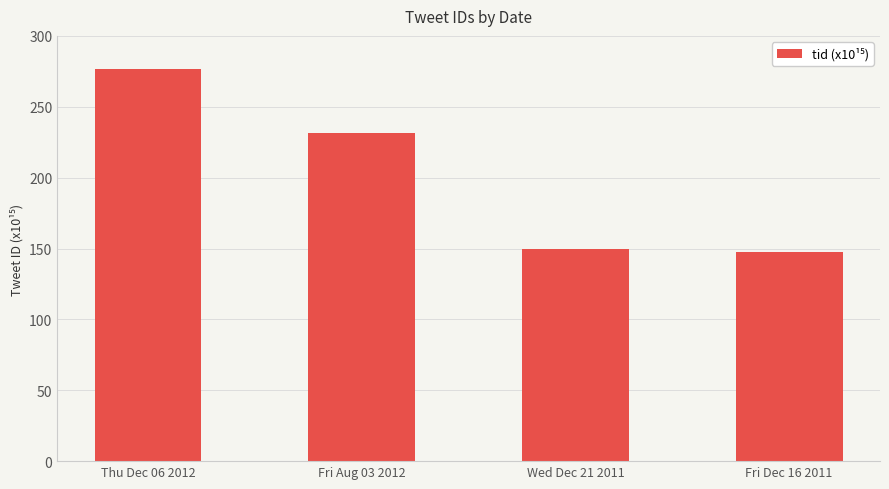

What is the ratio of the value at Thu Dec 06 2012 to the value at Fri Dec 16 2011?

1.9